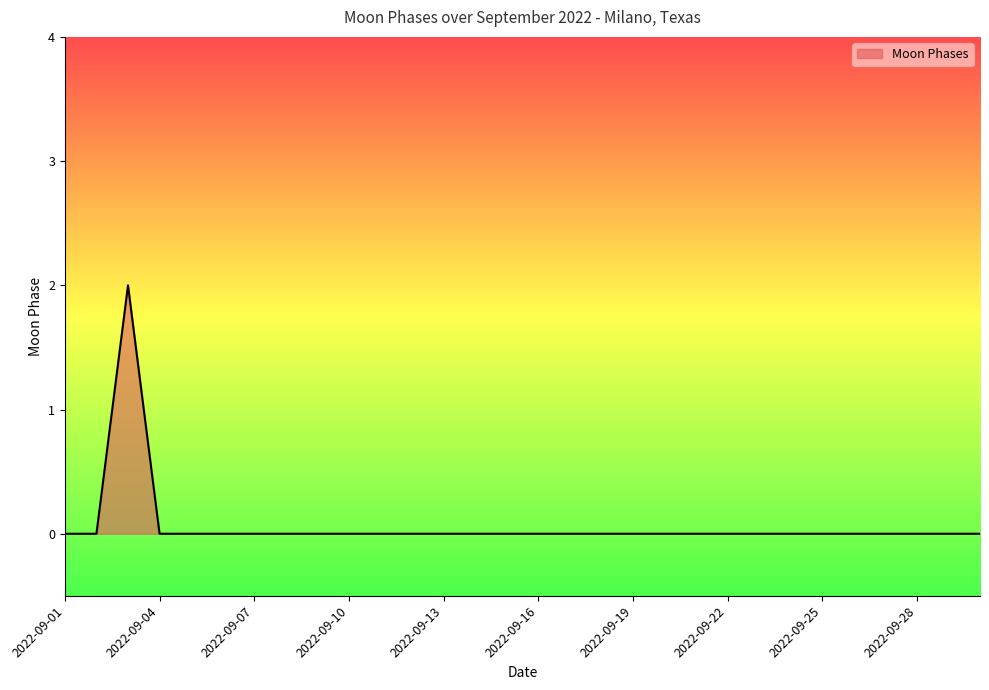

How many lines are shown in the chart?

1